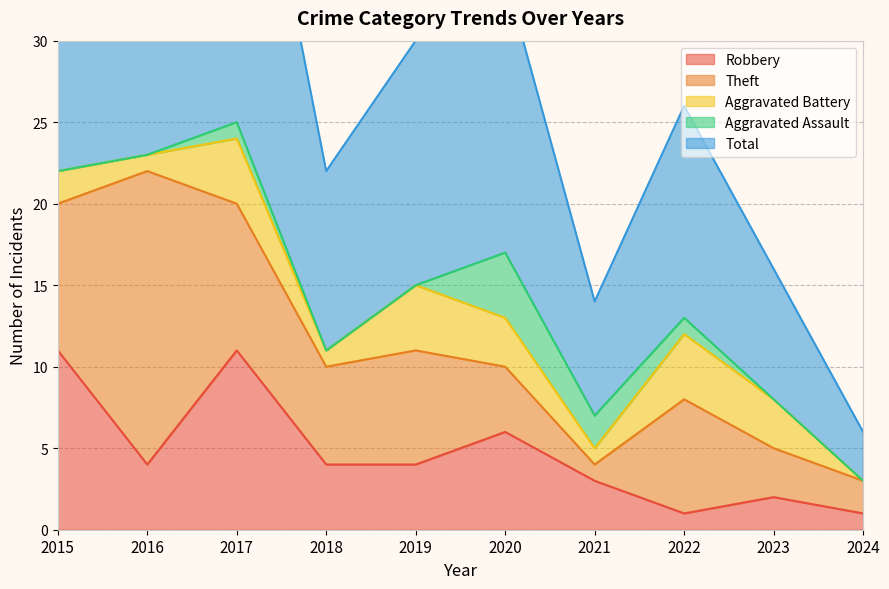

How many Robbery values are between 2 and 6?

6